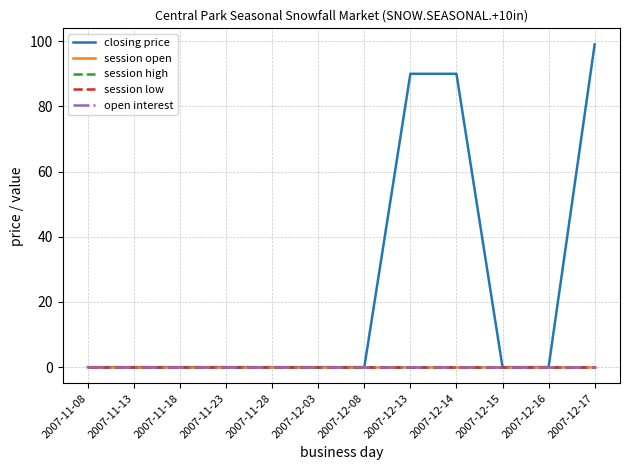

True or false: open interest has more than 2 points higher than both neighbors.

False